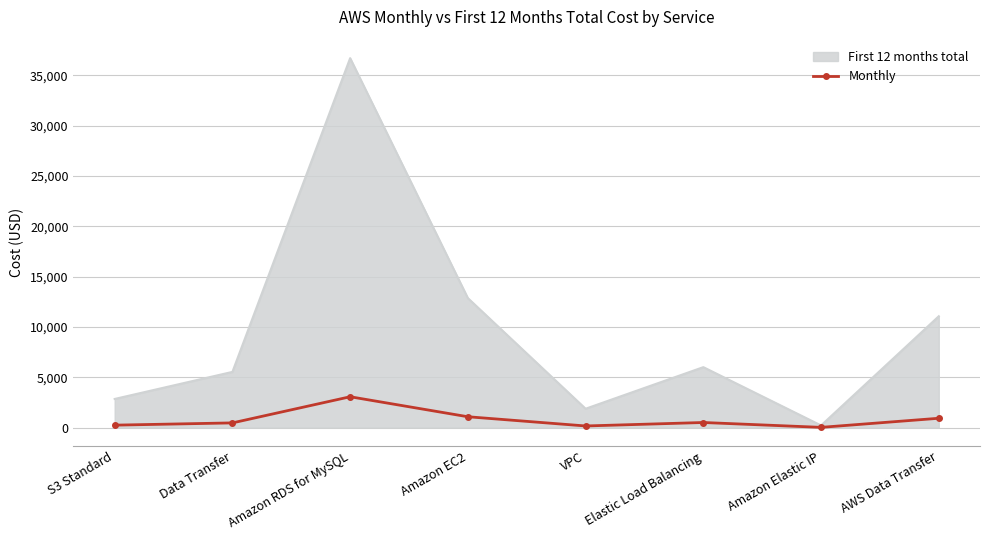

At which category does the chart reach its peak across all series?

Amazon RDS for MySQL